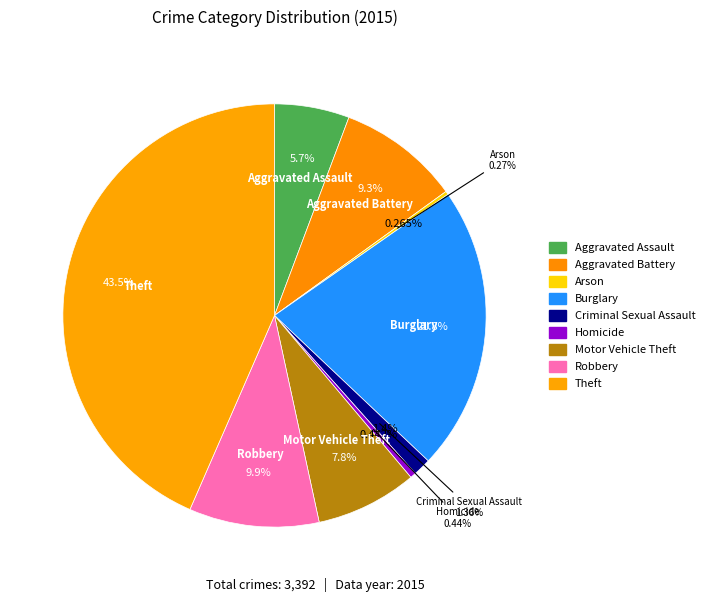

Count the number of slices in the pie.

9